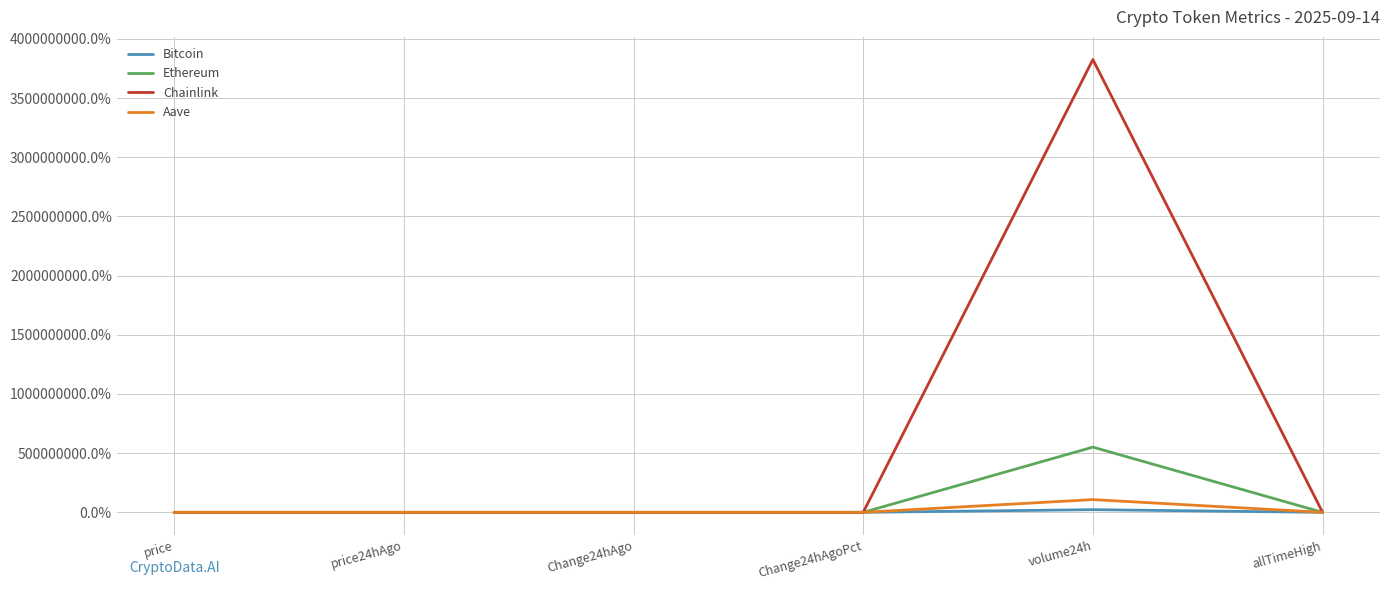

The Ethereum series shows 106.3 at allTimeHigh. True or false?

True